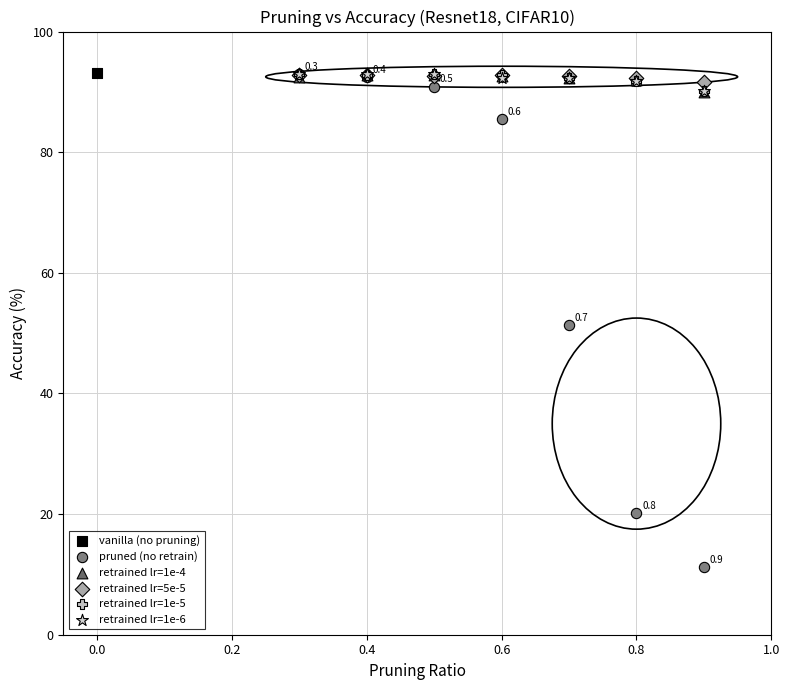

What are all the series names shown in the legend?

vanilla (no pruning), pruned (no retrain), retrained lr=1e-4, retrained lr=5e-5, retrained lr=1e-5, retrained lr=1e-6